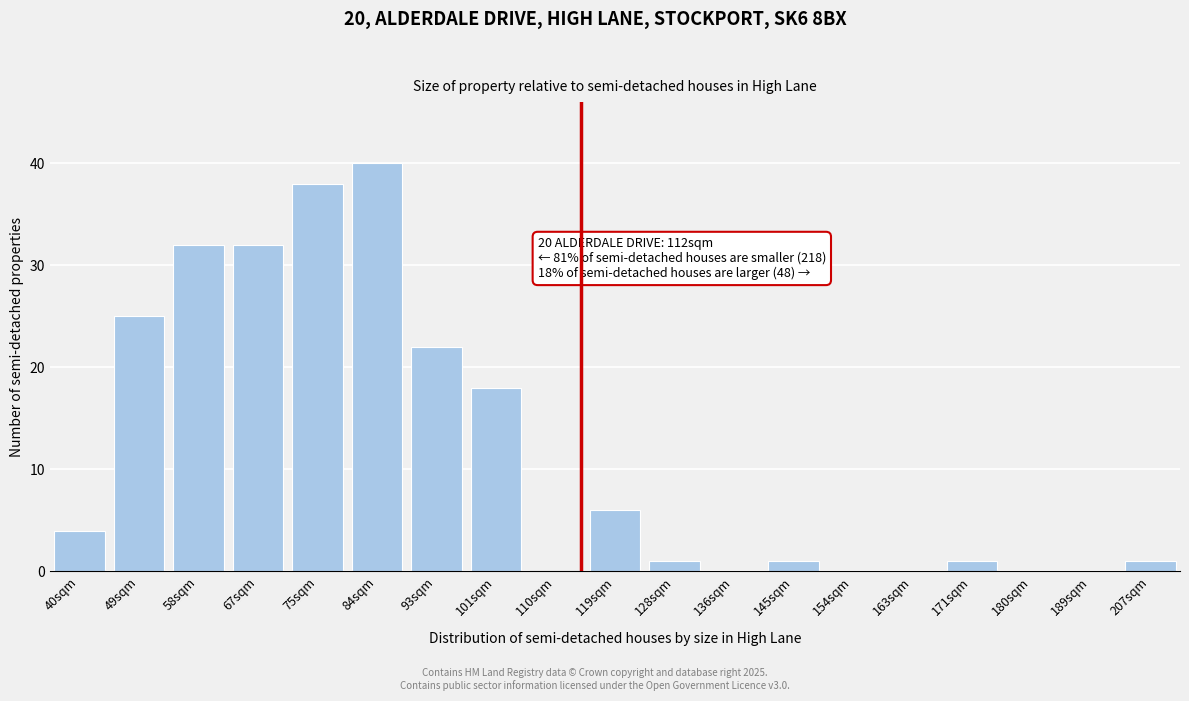

Reading left to right, what are all the values shown in this chart?

40sqm=4	49sqm=25	58sqm=32	67sqm=32	75sqm=38	84sqm=40	93sqm=22	101sqm=18	110sqm=8	119sqm=6	128sqm=1	136sqm=0	145sqm=1	154sqm=0	163sqm=0	171sqm=1	180sqm=0	189sqm=0	207sqm=1